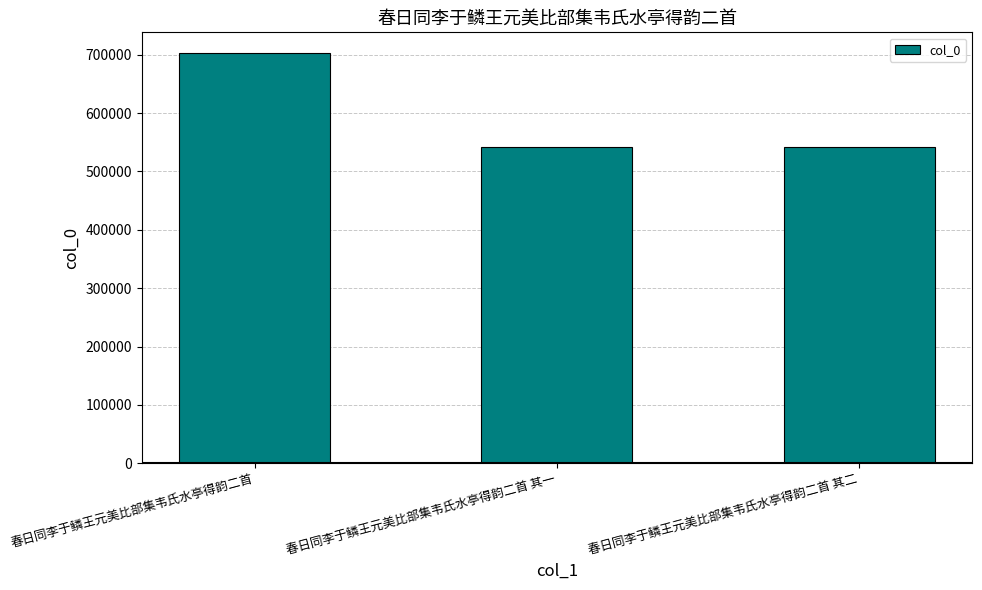

The value at 春日同李于鳞王元美比部集韦氏水亭得韵二首 其二 is 542305. True or false?

True